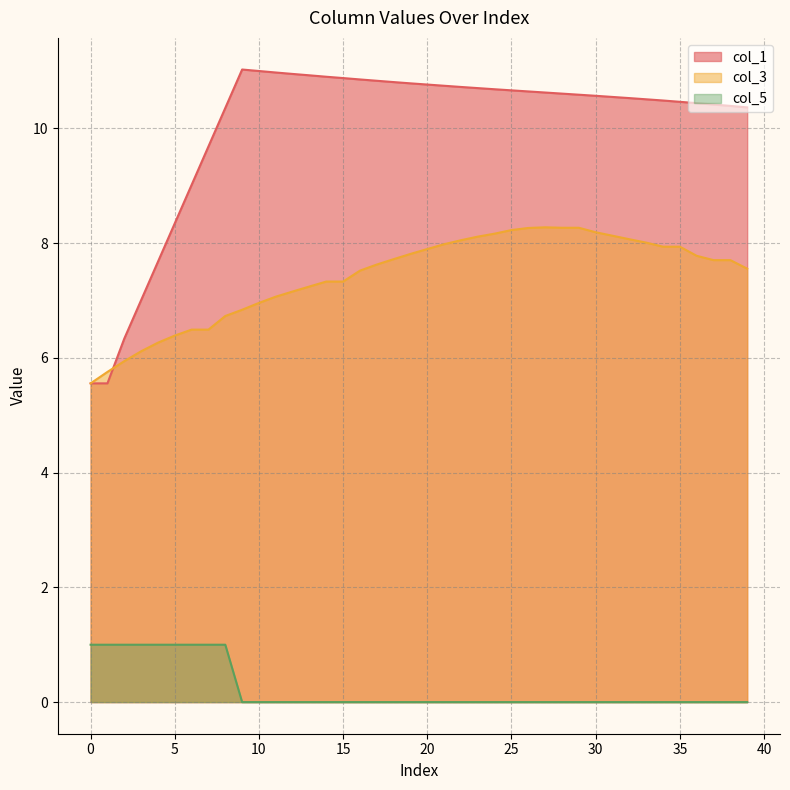

What is the minimum value for col_3?

5.6